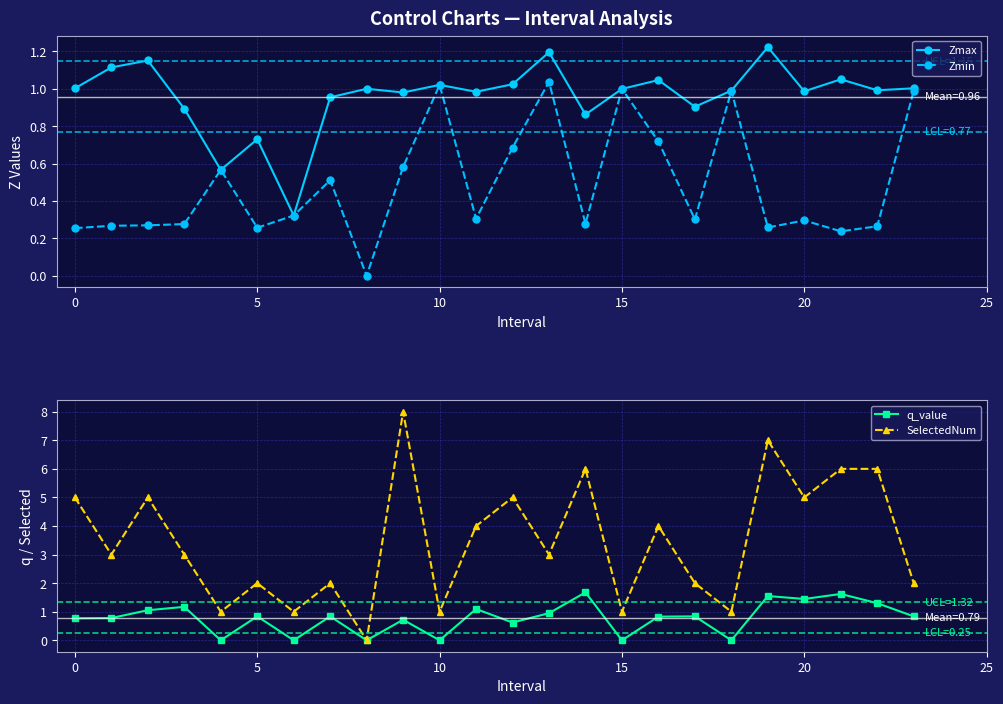

Which label corresponds to the smallest value in the chart?

8